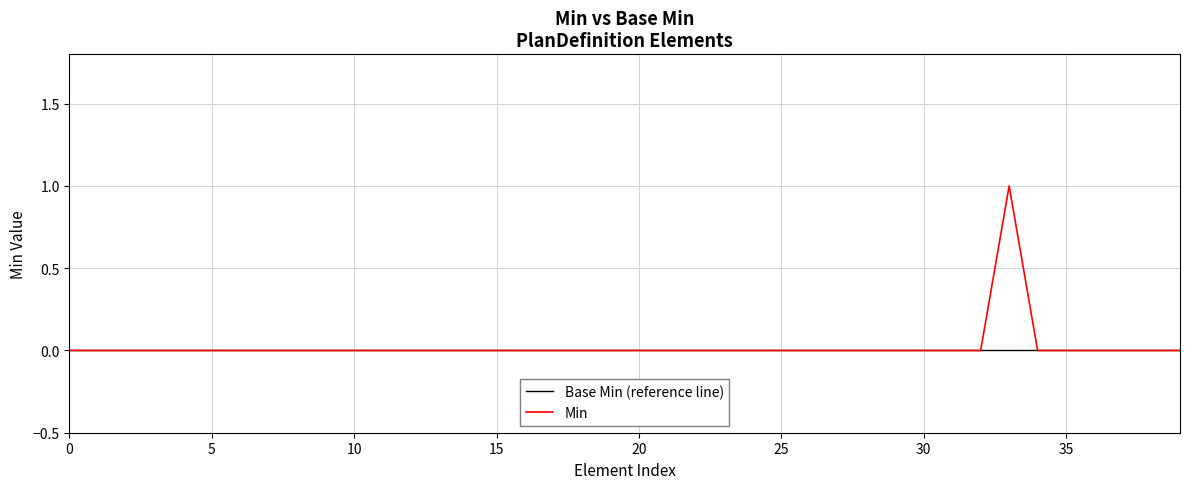

Rank the series by their maximum value, from lowest to highest.

Base Min (reference line), Min